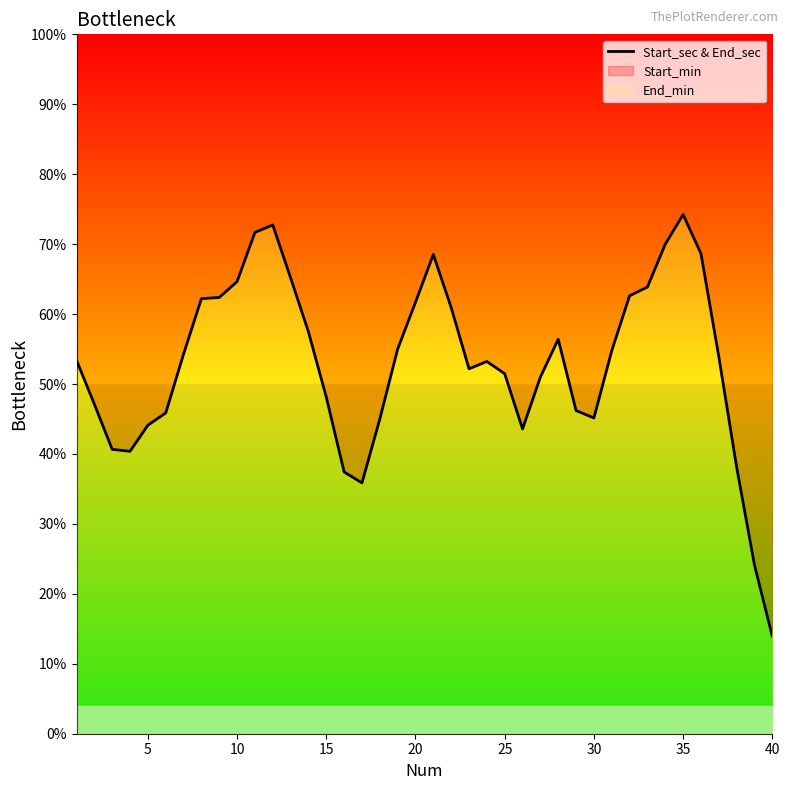

What is the difference between the maximum and minimum values?

60.3